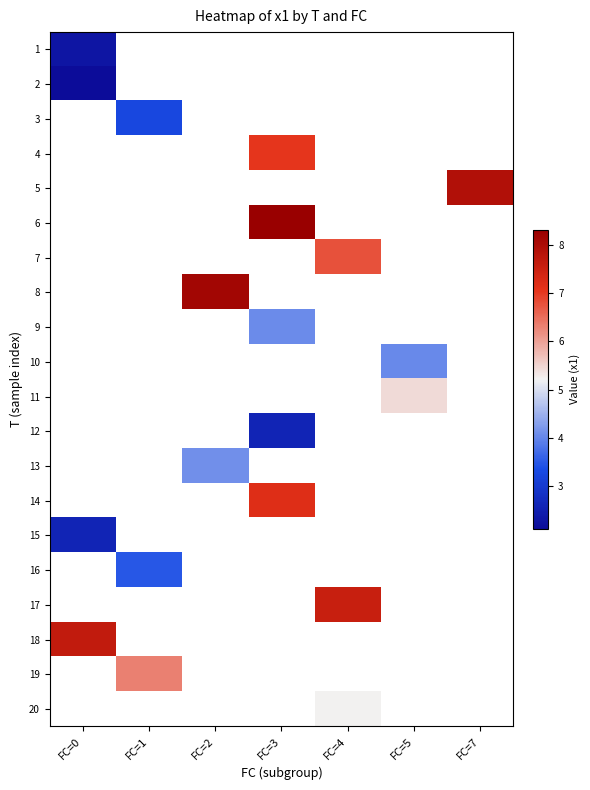

At how many categories does at least one series exceed 2?

7